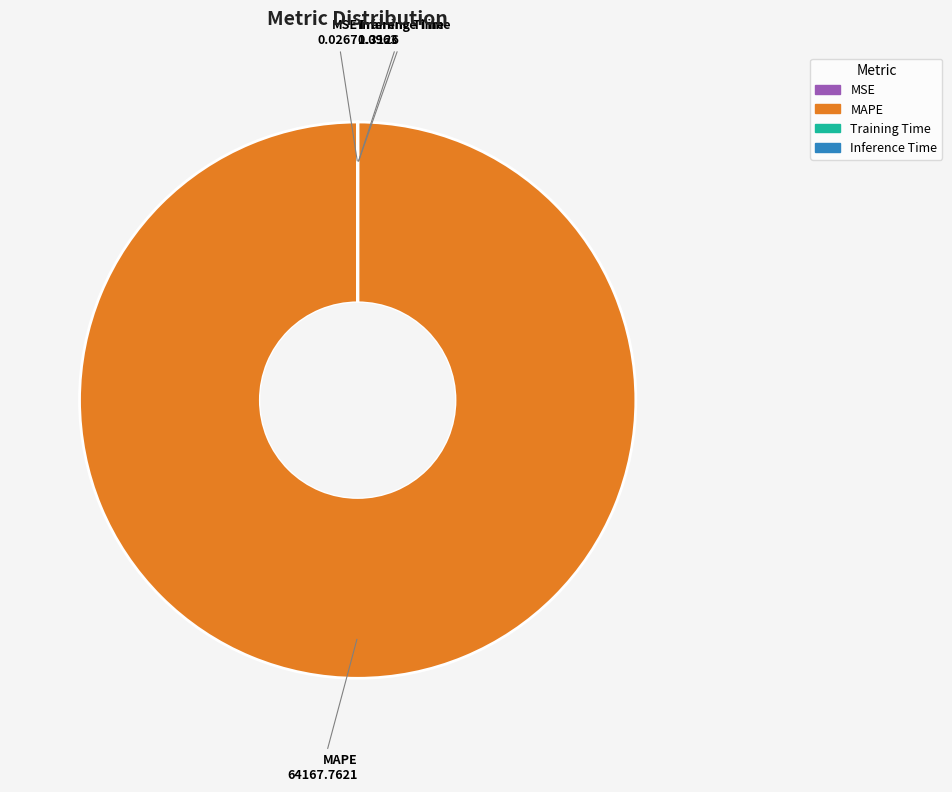

Is there any slice that represents more than half of the pie?

Yes